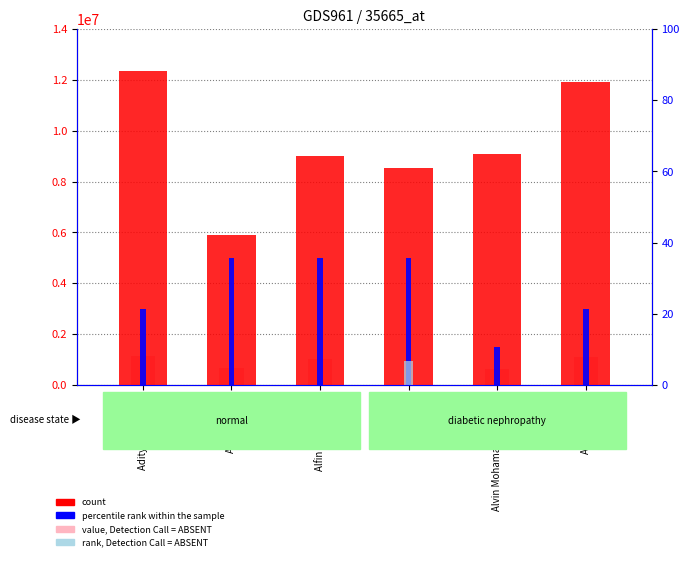

At which label is percentile rank within the sample closest to 3250000?

Aditya Jati Putra